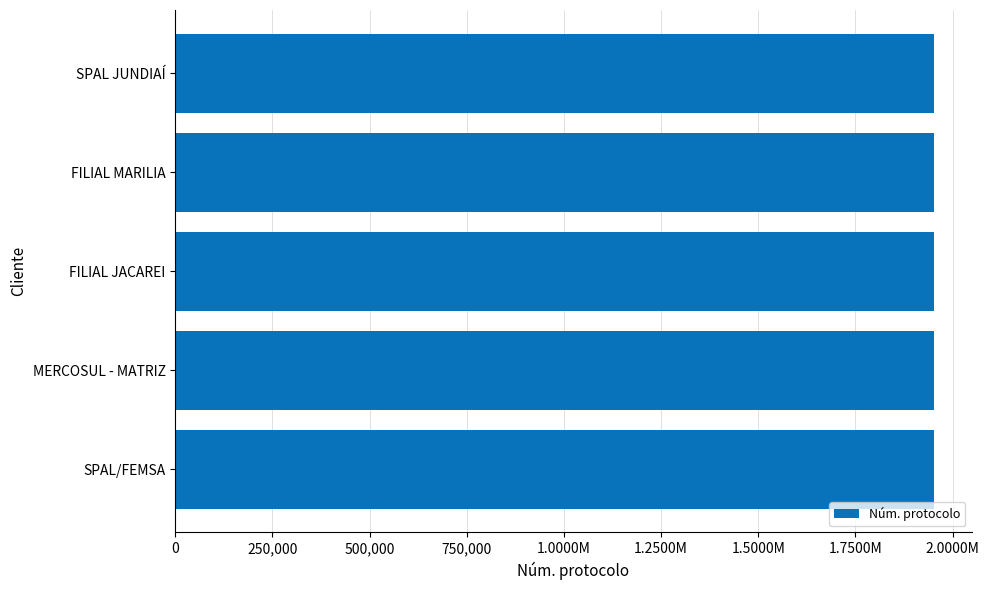

What is the sum of all values?

9758033